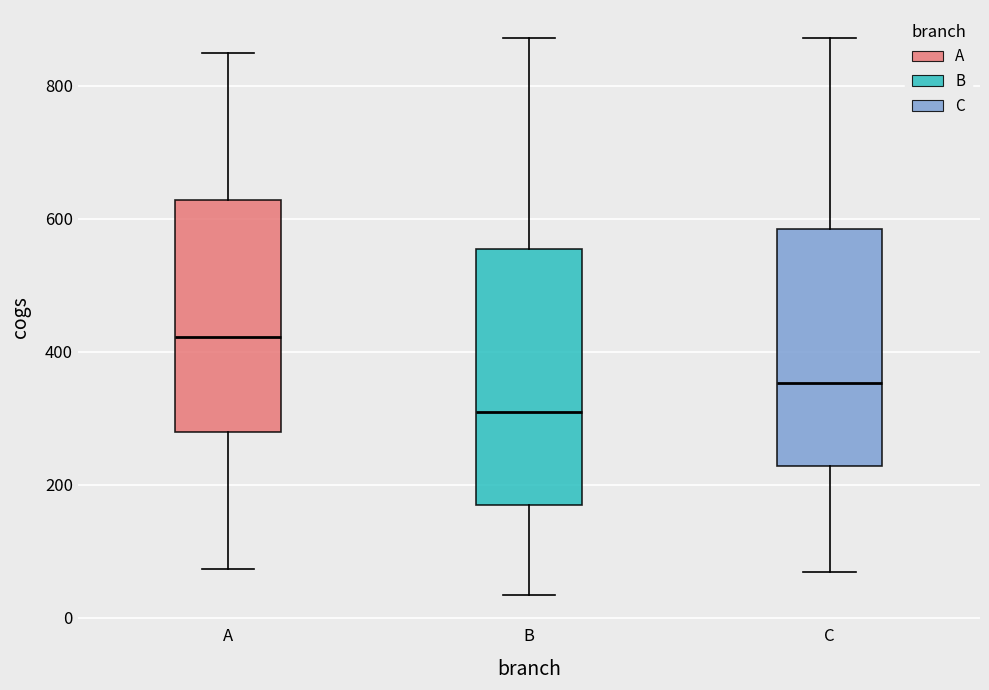

Reading left to right, transcribe this box plot: for each box, give where its median line is, the range the box spans, and where its two whiskers end, as read against the y-axis. The values are not printed on the chart, so give them approximately, as read against the axis.

A: median 420, box 280 to 620, whiskers 80 to 840
B: median 300, box 160 to 560, whiskers 40 to 880
C: median 360, box 220 to 580, whiskers 60 to 880